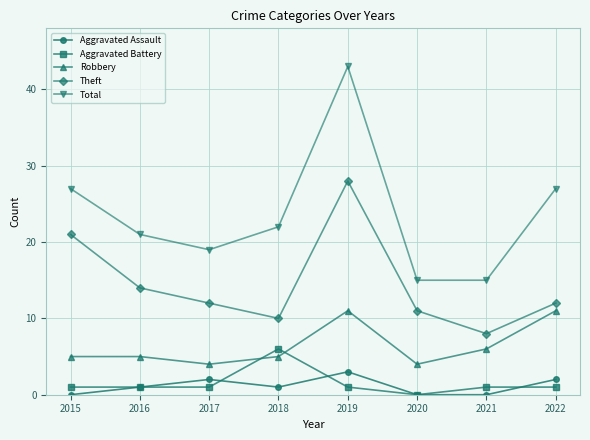

What is the difference between the second highest and minimum values in the Total series?

12